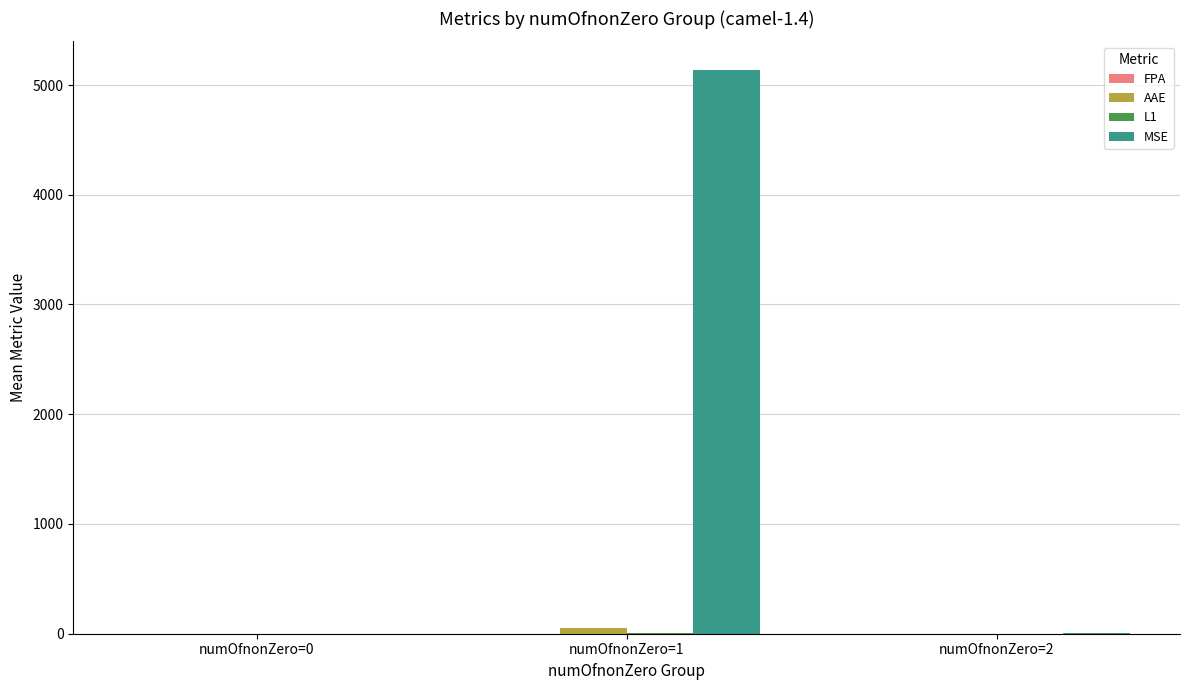

At which category is the sum across all series the highest?

numOfnonZero=1